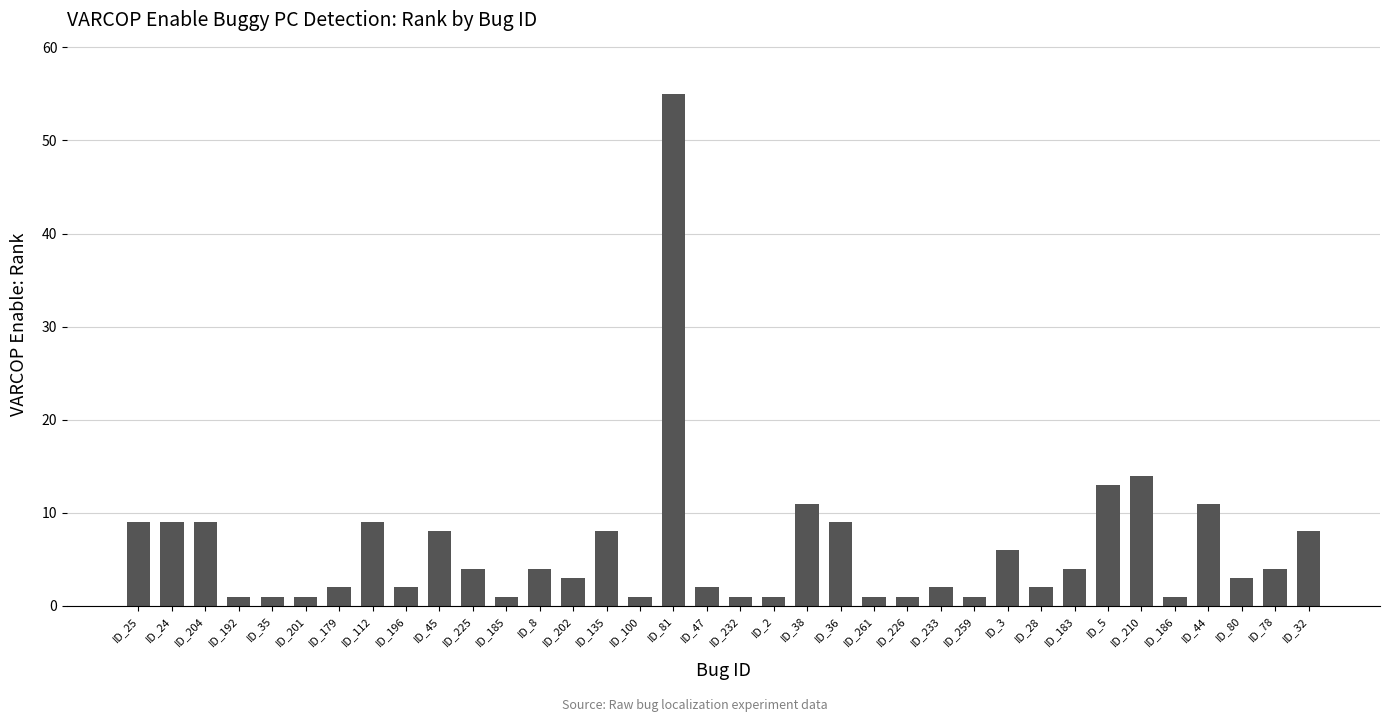

Which label corresponds to the largest value in the chart?

ID_81